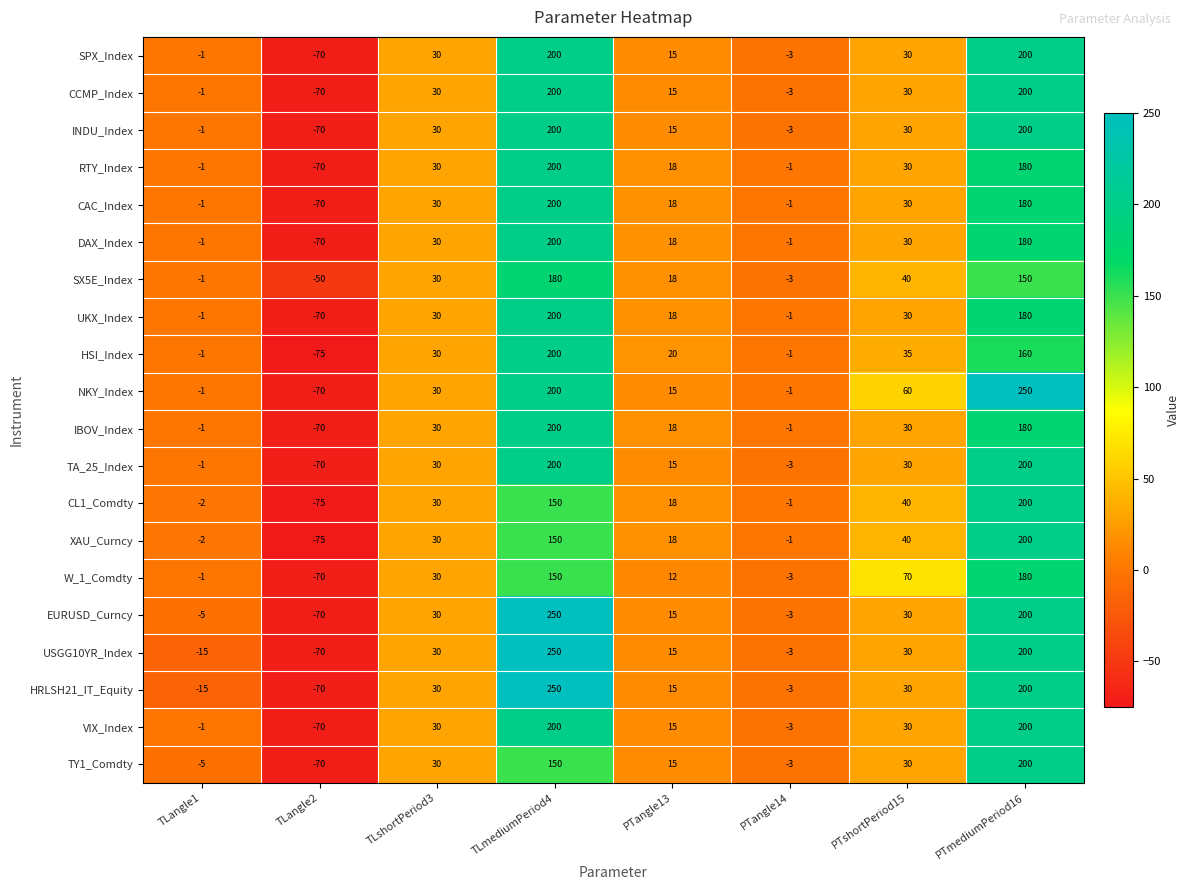

Rank the series at PTmediumPeriod16 from lowest to highest value.

SX5E_Index, HSI_Index, RTY_Index, CAC_Index, DAX_Index, UKX_Index, IBOV_Index, W_1_Comdty, SPX_Index, CCMP_Index, INDU_Index, TA_25_Index, CL1_Comdty, XAU_Curncy, EURUSD_Curncy, USGG10YR_Index, HRLSH21_IT_Equity, VIX_Index, TY1_Comdty, NKY_Index